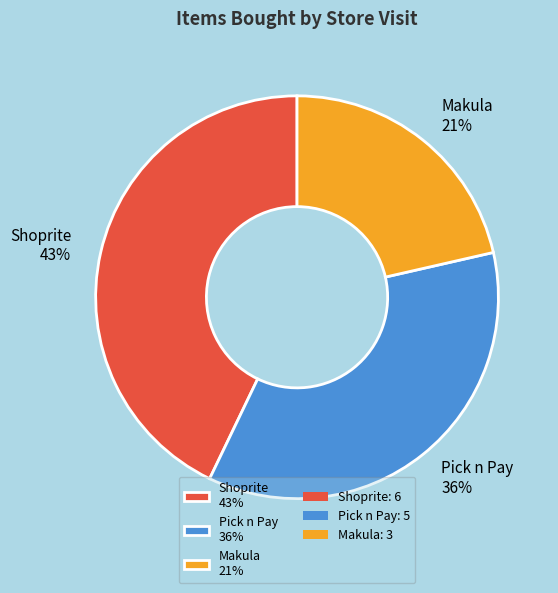

Is the sum of Pick n Pay 36% and Shoprite 43% greater than half?

Yes